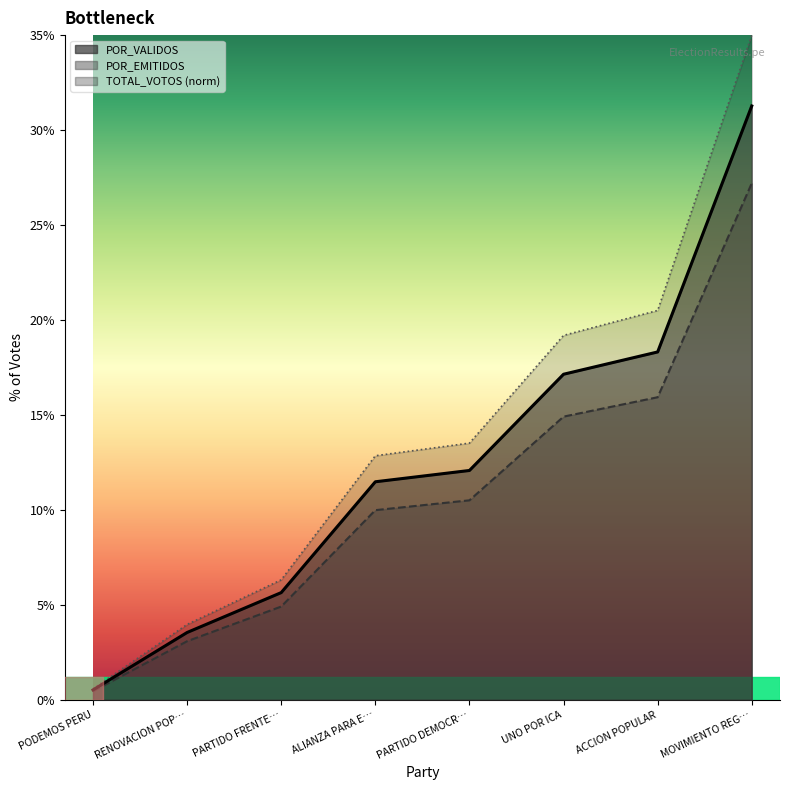

What is the label of the 8th point from the right?

PODEMOS PERU